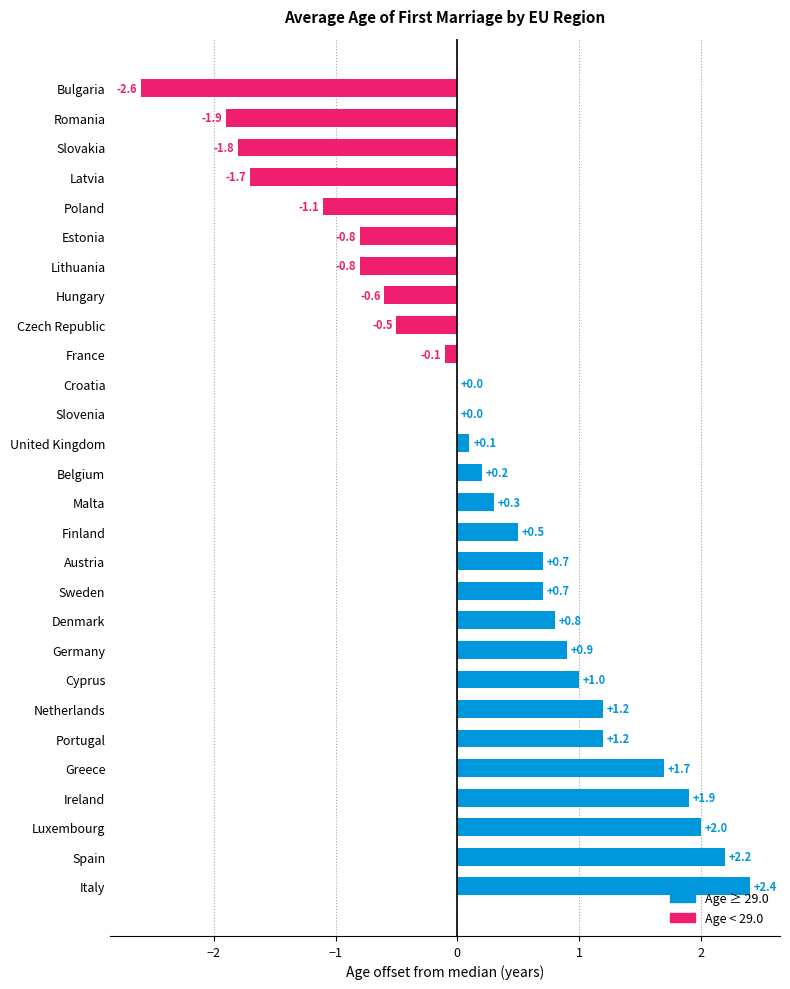

Count the number of categories in the chart.

28